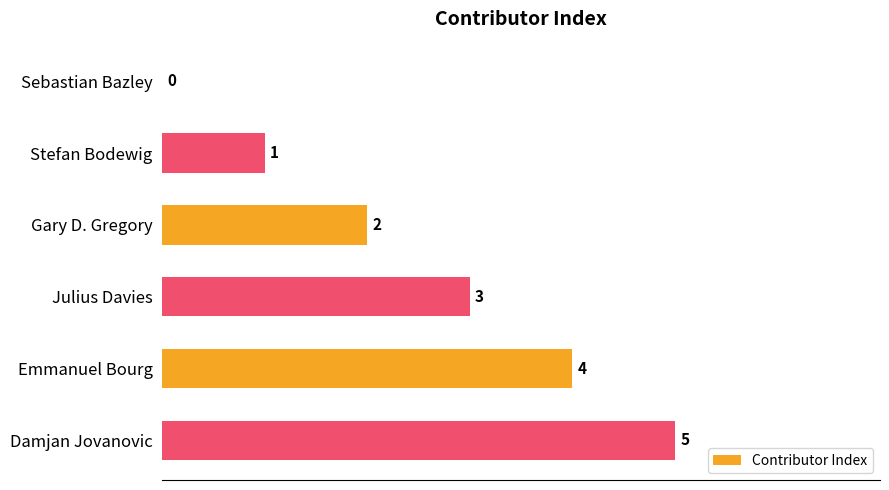

Where is the data nearest to the value 2?

Gary D. Gregory